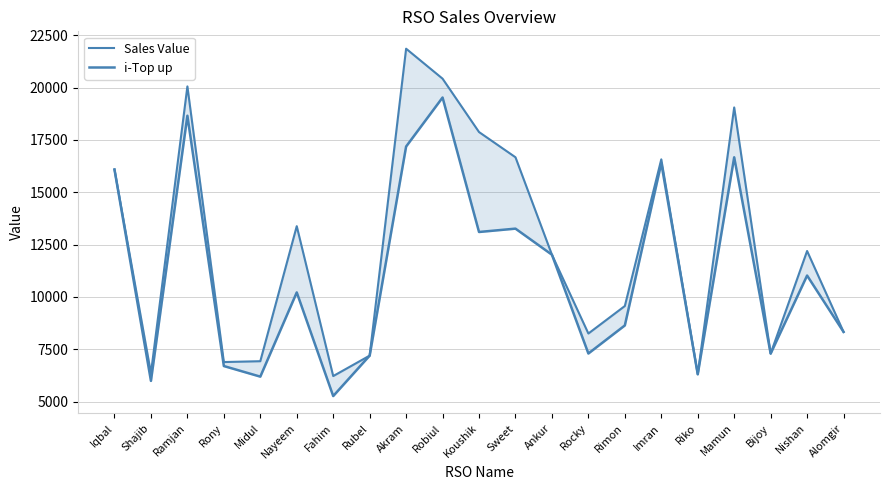

What is the difference between the maximum and second lowest values in the i-Top up series?

13539